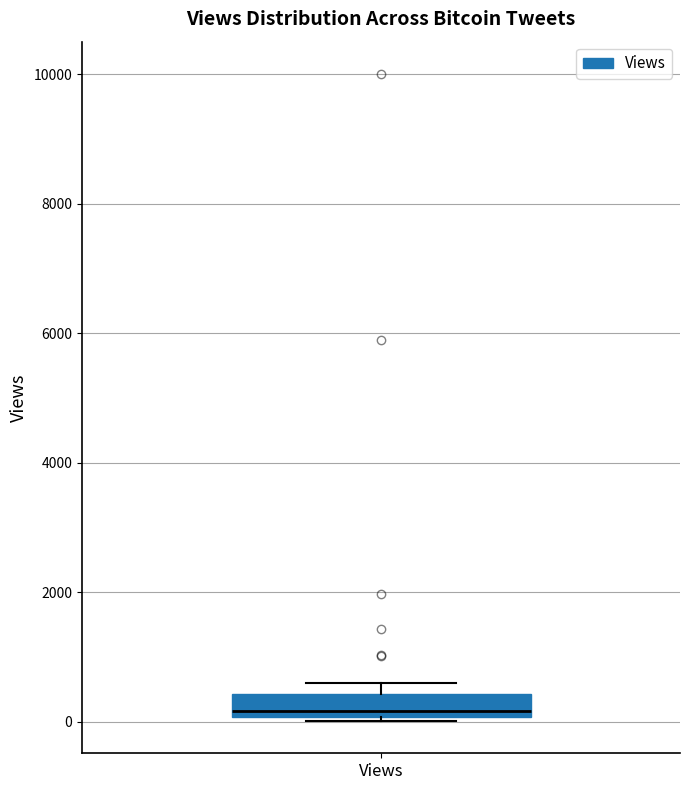

Where is the lower edge of the box for Views on the y-axis? The values are not printed on the chart, so give them approximately, as read against the axis.

0